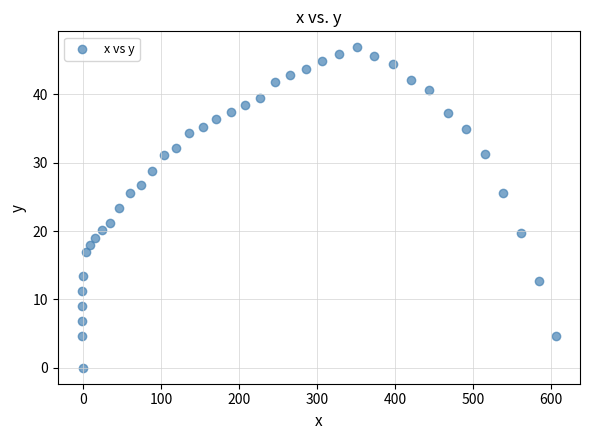

What is the range of Y values (max minus min)?

46.9